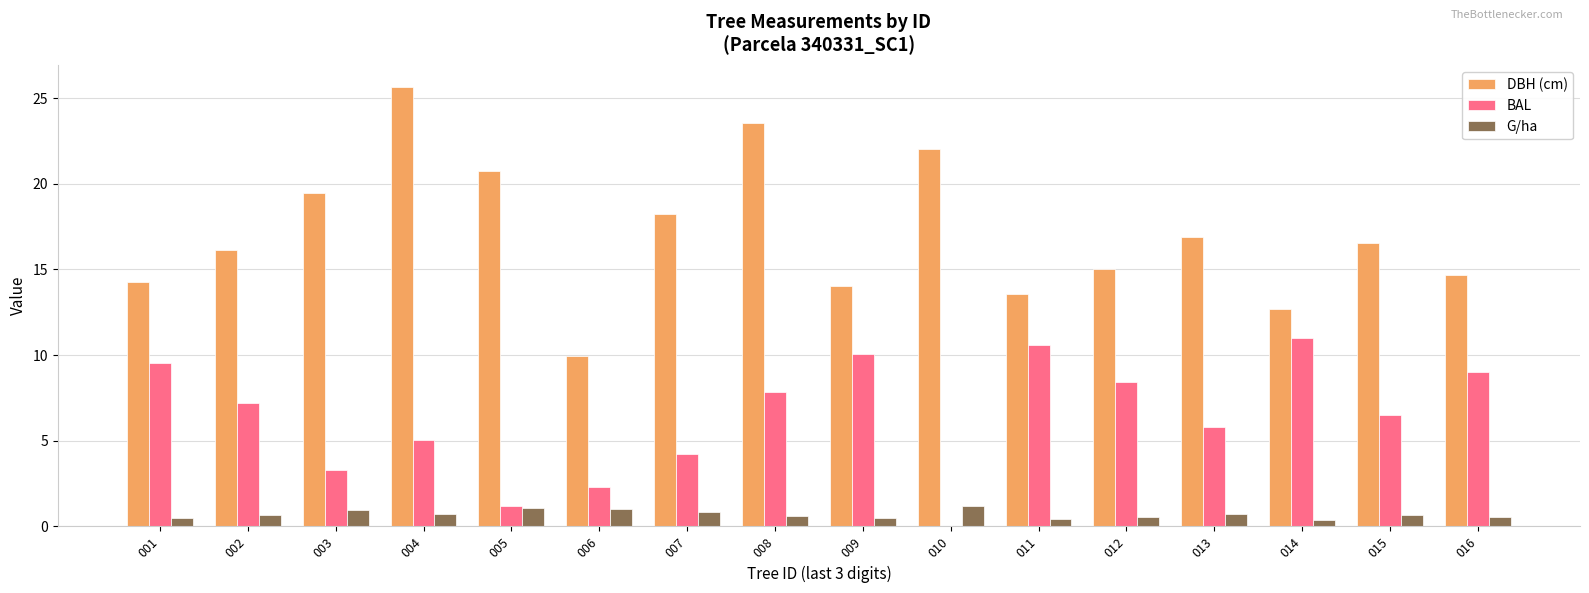

What is the sum of all BAL values?

102.0